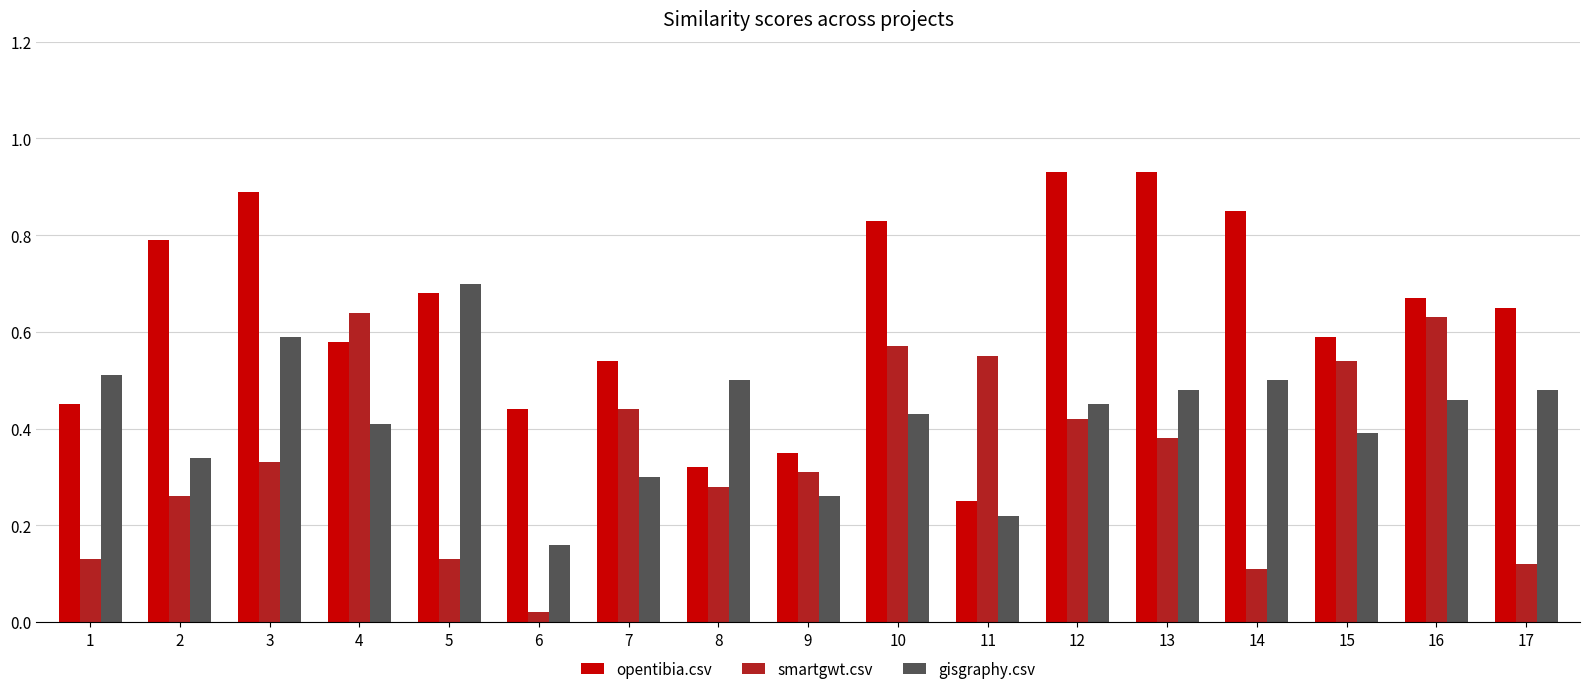

Is it true that opentibia.csv equals 1.0 at 16?

False